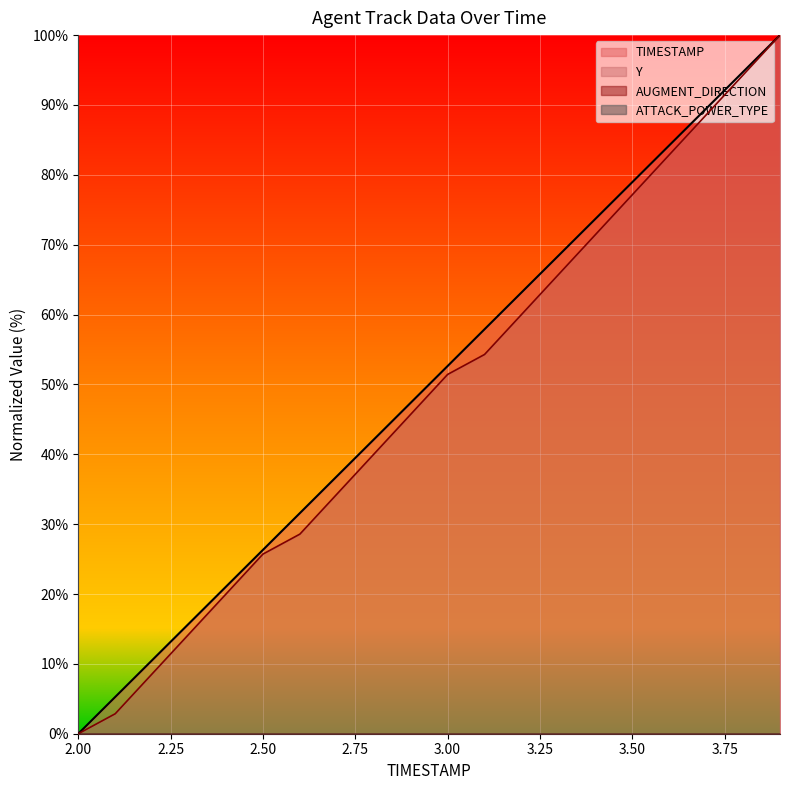

Reading left to right, extract all data points from this chart.

TIMESTAMP: 2.0=0.0	2.1=5.3	2.2=10.5	2.3=15.8	2.4=21.1	2.5=26.3	2.6=31.6	2.7=36.8	2.8=42.1	2.9=47.4	3.0=52.6	3.1=57.9	3.2=63.2	3.3=68.4	3.4=73.7	3.5=78.9	3.6=84.2	3.7=89.5	3.8=94.7	3.9=100.0
Y: 2.0=0.0	2.1=2.9	2.2=8.6	2.3=14.3	2.4=20.0	2.5=25.7	2.6=28.6	2.7=34.3	2.8=40.0	2.9=45.7	3.0=51.4	3.1=54.3	3.2=60.0	3.3=65.7	3.4=71.4	3.5=77.1	3.6=82.9	3.7=88.6	3.8=94.3	3.9=100.0